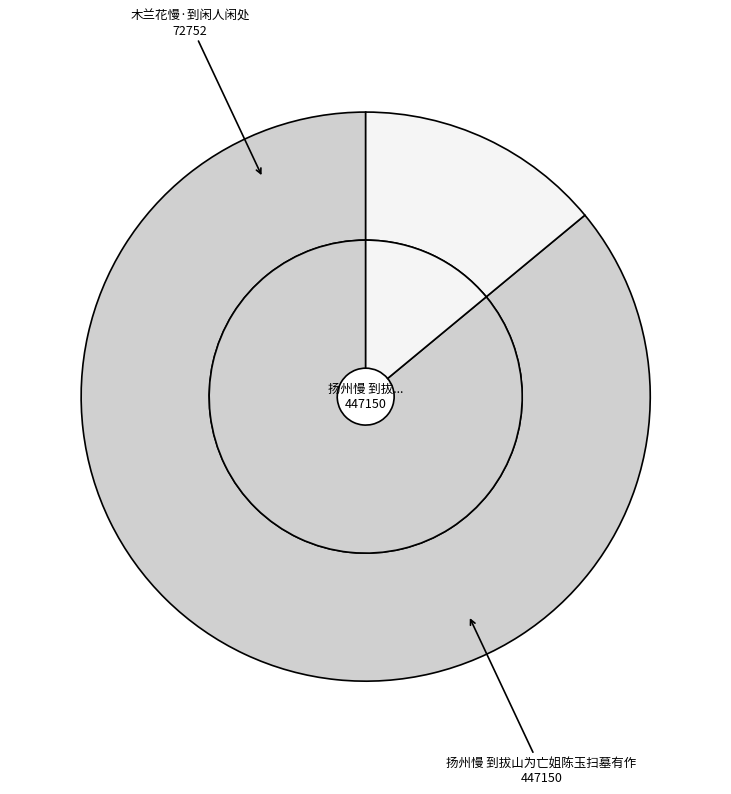

Which slice represents more than half of the pie?

扬州慢 到拔山为亡姐陈玉扫墓有作